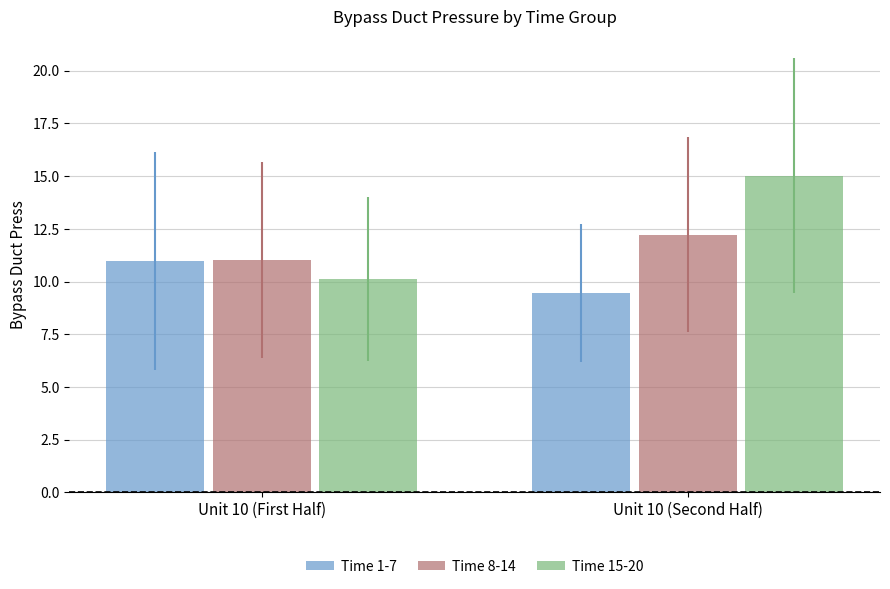

Rank the categories by Time 1-7 value from highest to lowest.

Unit 10 (First Half), Unit 10 (Second Half)